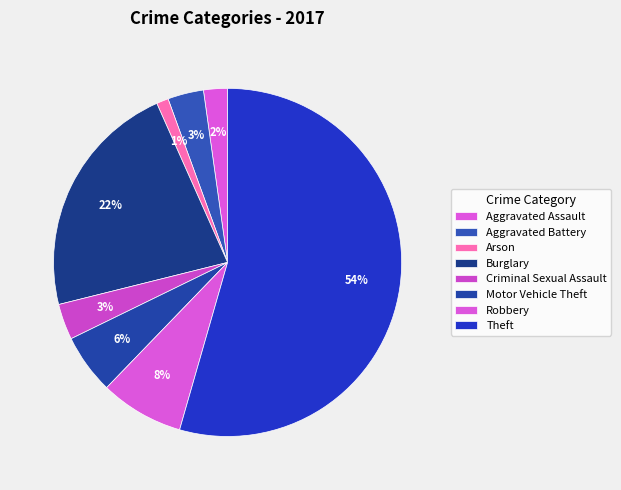

How many segments does this pie chart have?

8